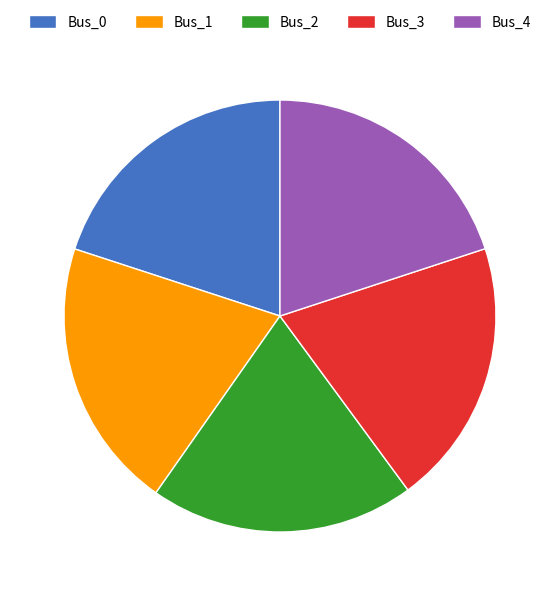

Is the sum of Bus_3 and Bus_4 greater than half?

No